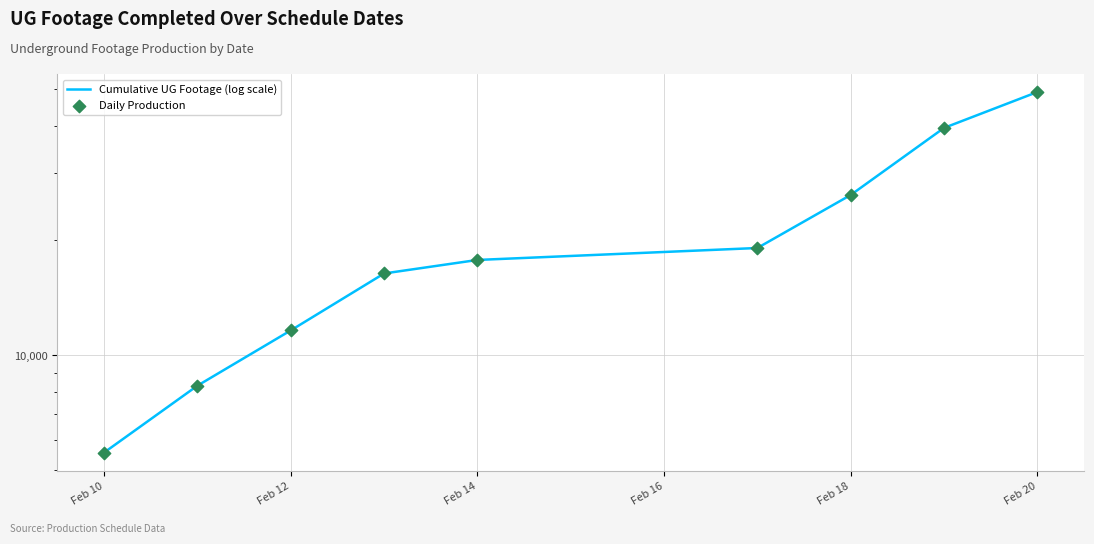

At which category is the sum across all series the highest?

Feb 20